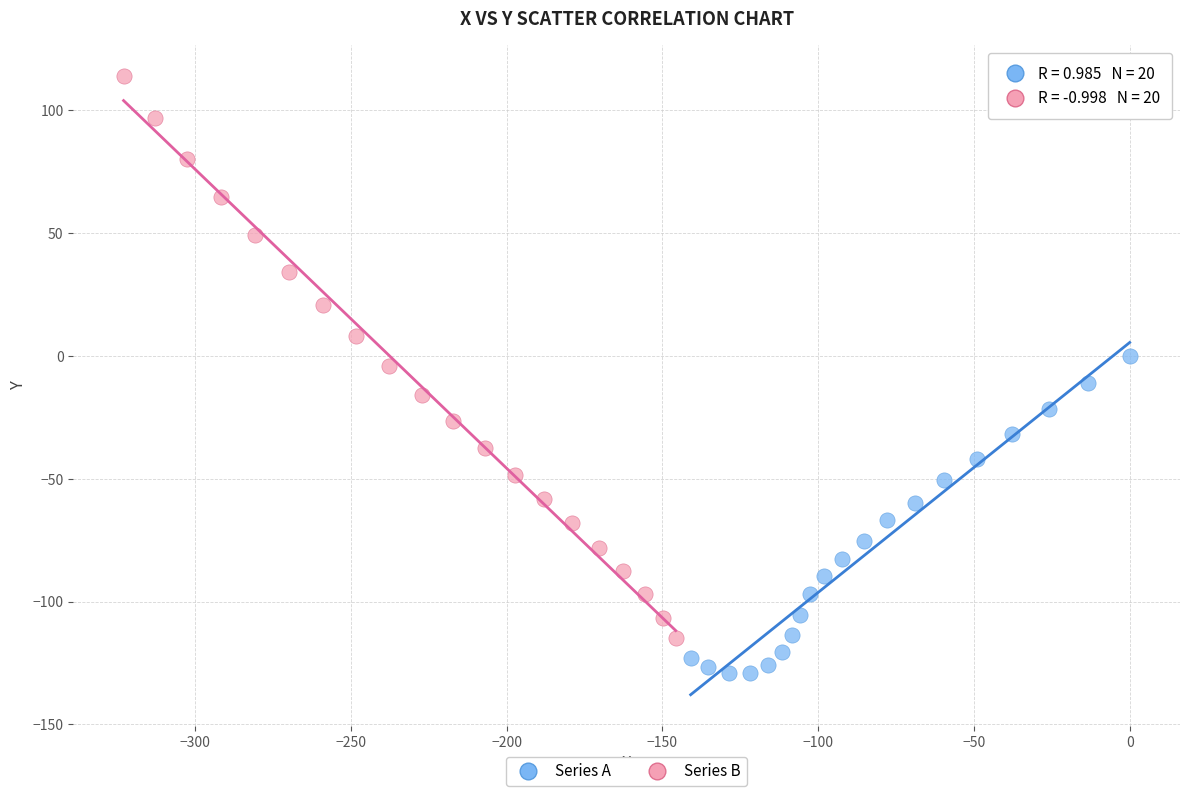

Which series contains the highest Y value?

Series B